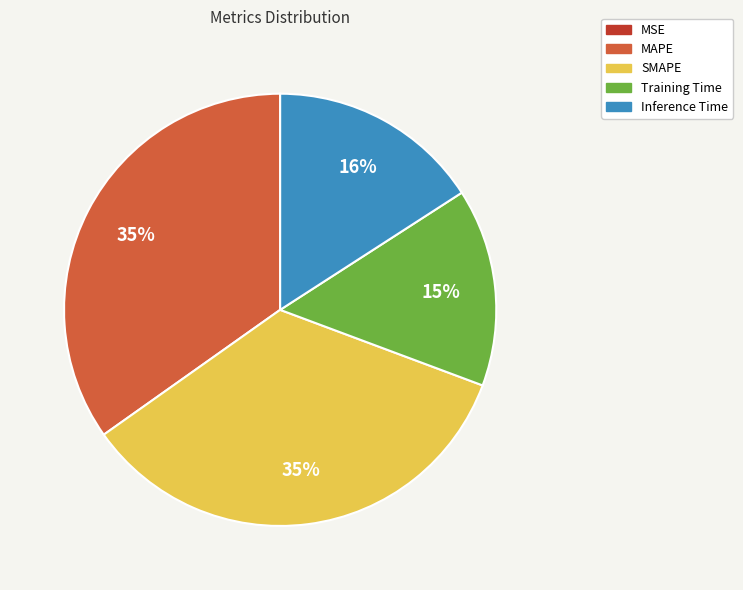

The Inference Time slice represents 16% of the pie. True or false?

True